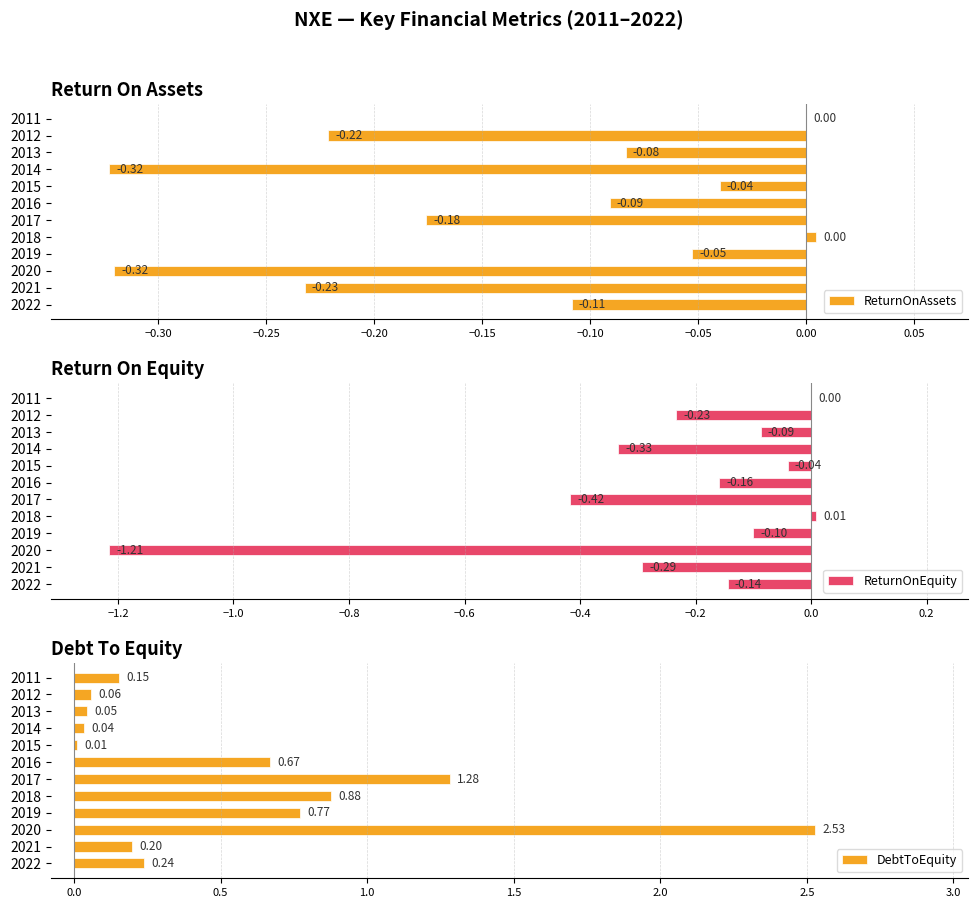

What is the sum of the ReturnOnAssets values at 2013 and 2020?

-0.4